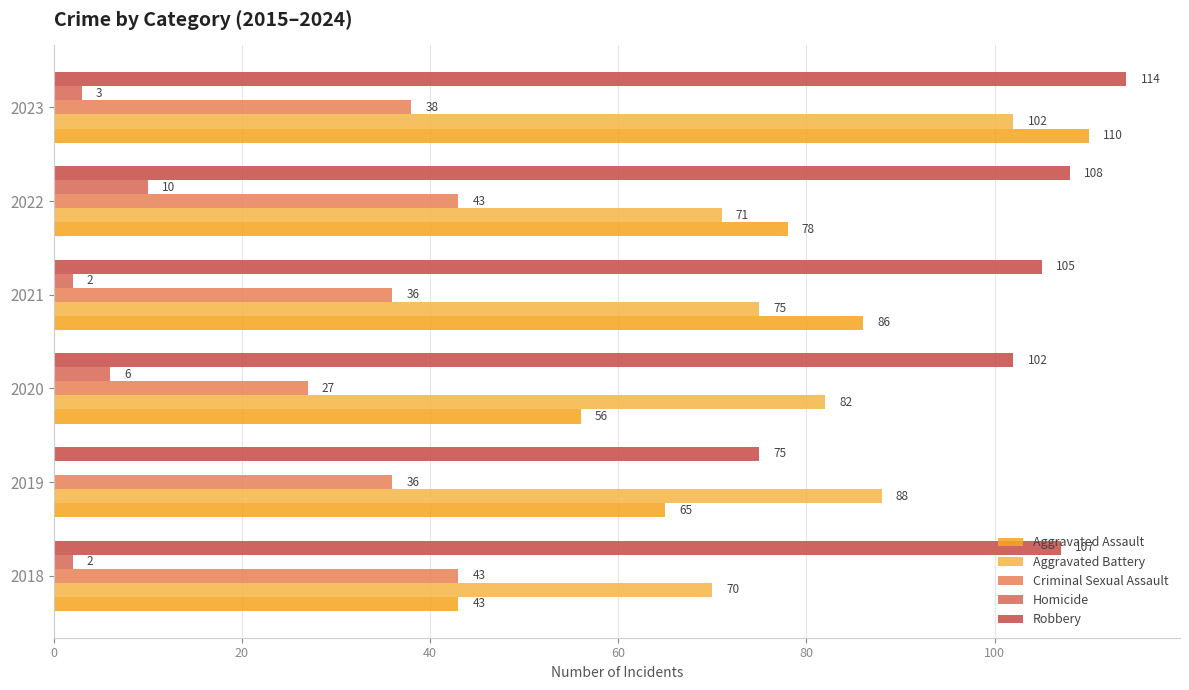

How many values in Homicide are above zero?

5